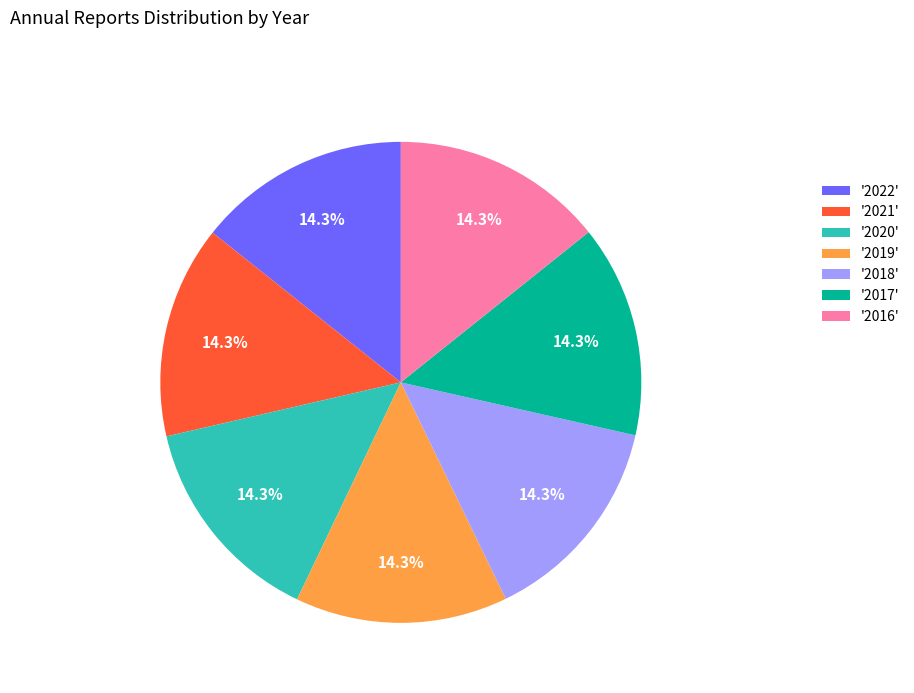

What percentage is NOT represented by '2022'?

85.7%